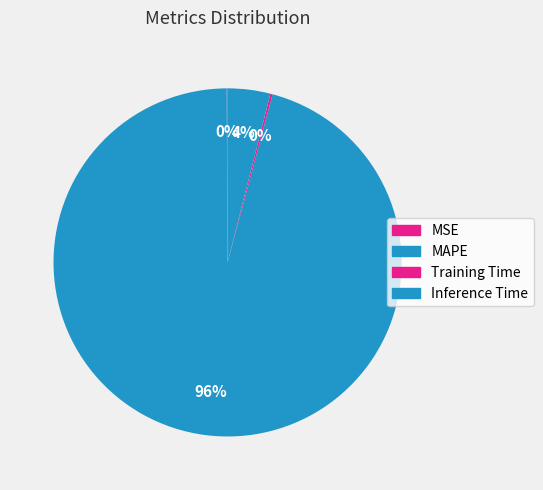

To the nearest percent, what portion does MAPE represent?

96%